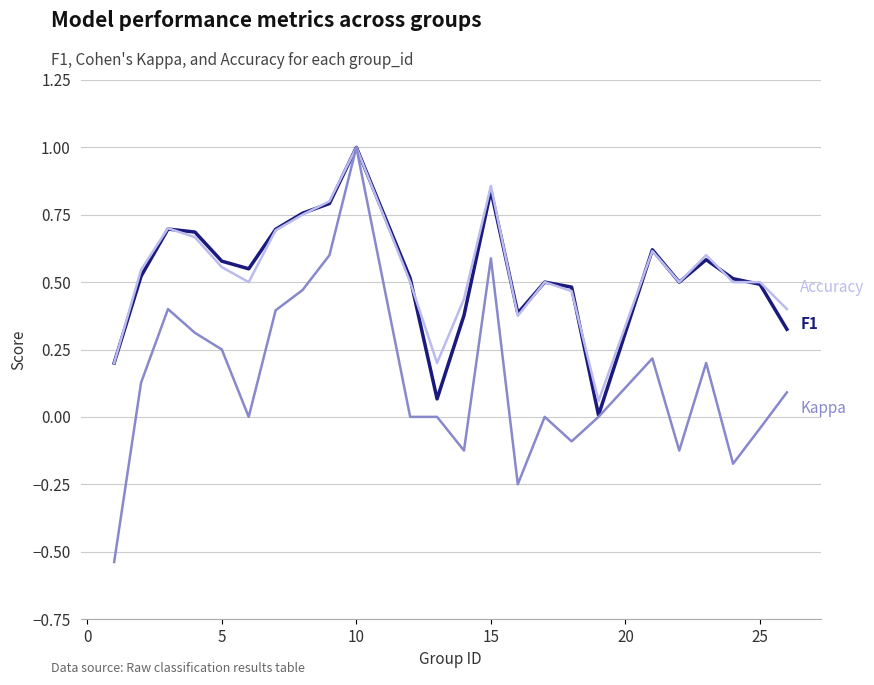

What is the maximum value shown in the chart?

1.0